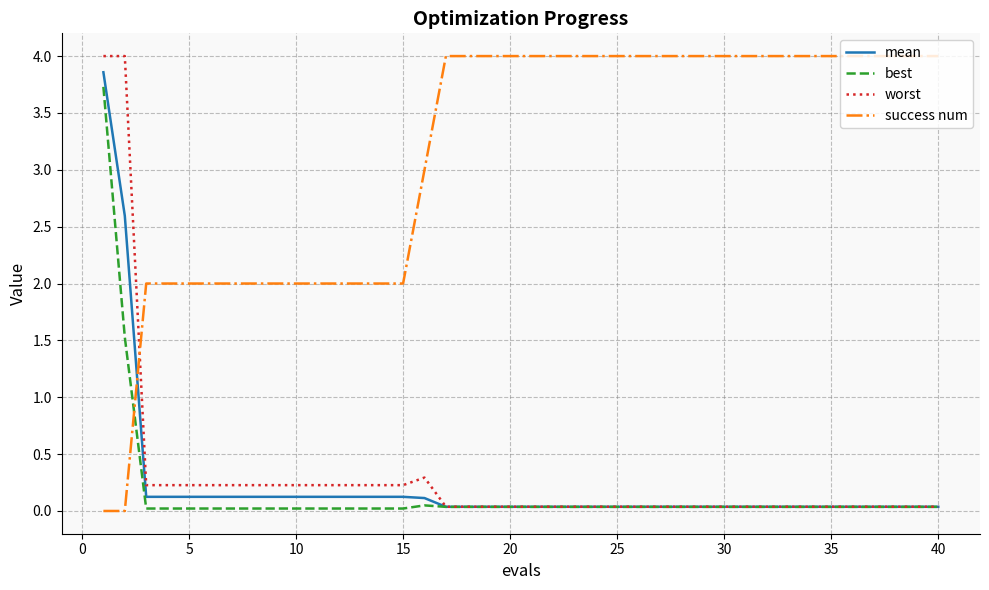

True or false: success num and worst cross at least once.

True